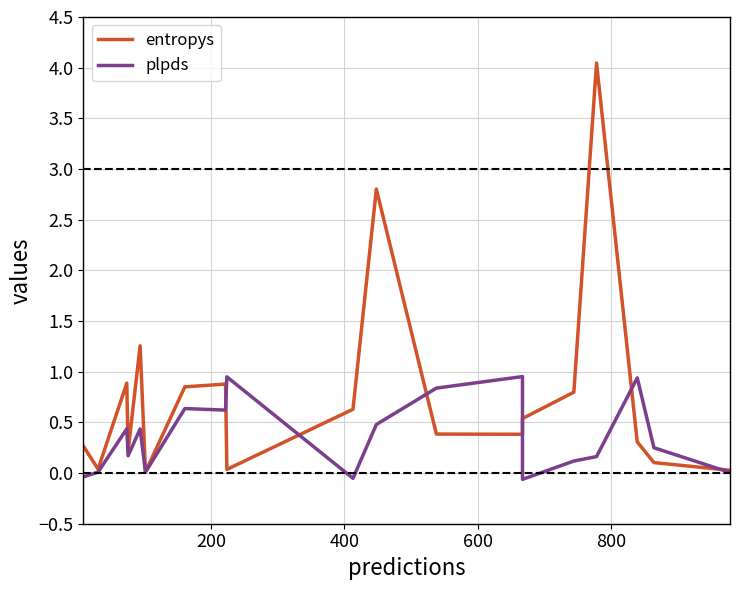

Reading left to right, transcribe all the data shown in this chart.

entropys: 0.3	0.0	0.9	0.2	1.3	0.0	0.9	0.9	0.0	0.6	2.8	0.4	0.4	0.5	0.8	4.0	0.3	0.1	0.0
plpds: -0.0	0.0	0.4	0.2	0.4	0.0	0.6	0.6	0.9	-0.1	0.5	0.8	1.0	-0.1	0.1	0.2	0.9	0.3	0.0